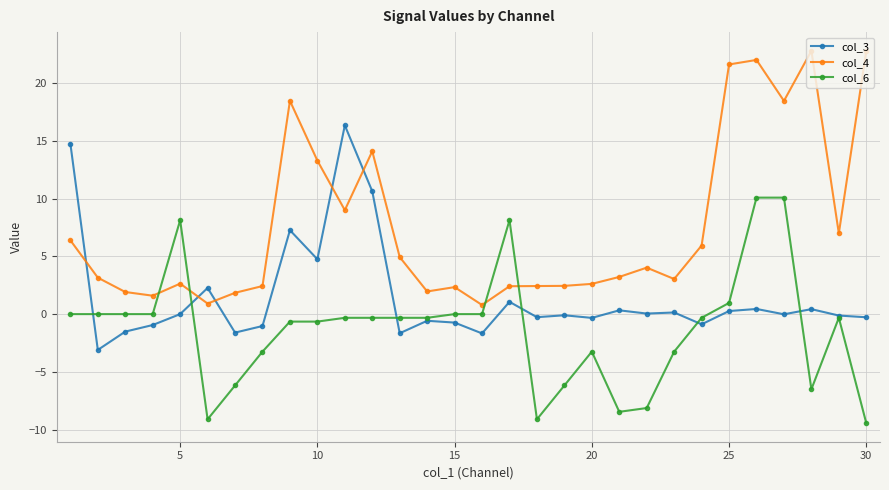

Count the number of data series in this chart.

3